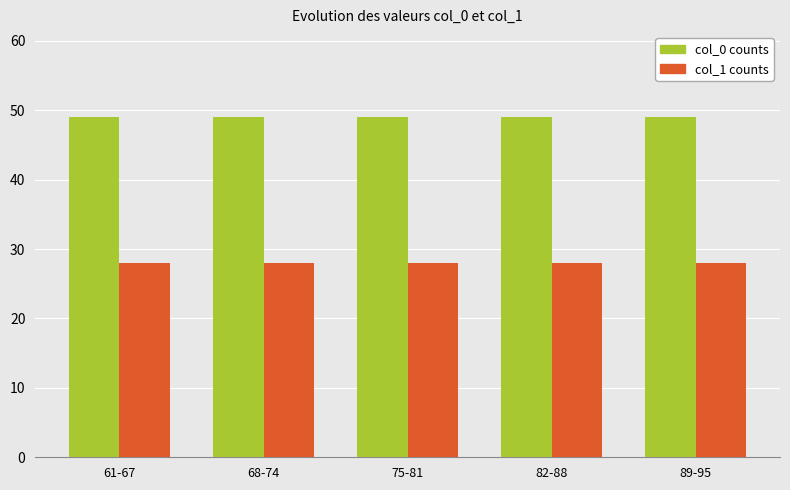

The value of col_0 counts at 82-88 is 49. True or false?

True